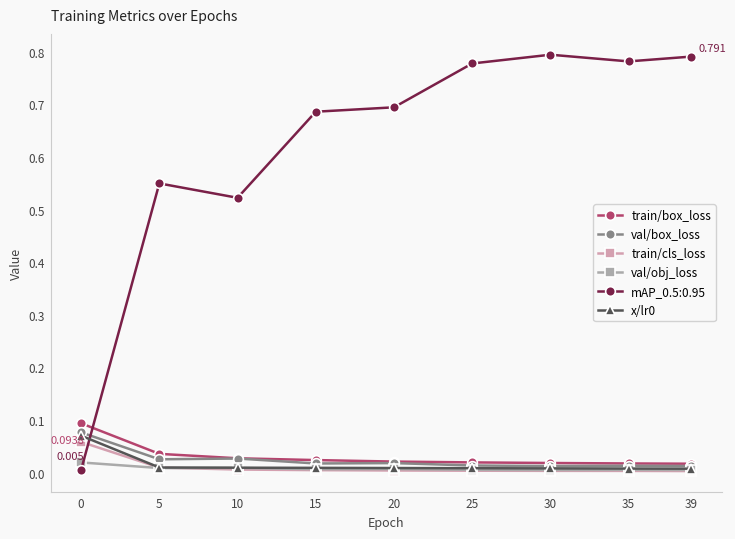

True or false: mAP_0.5:0.95 and val/box_loss cross at least once.

True